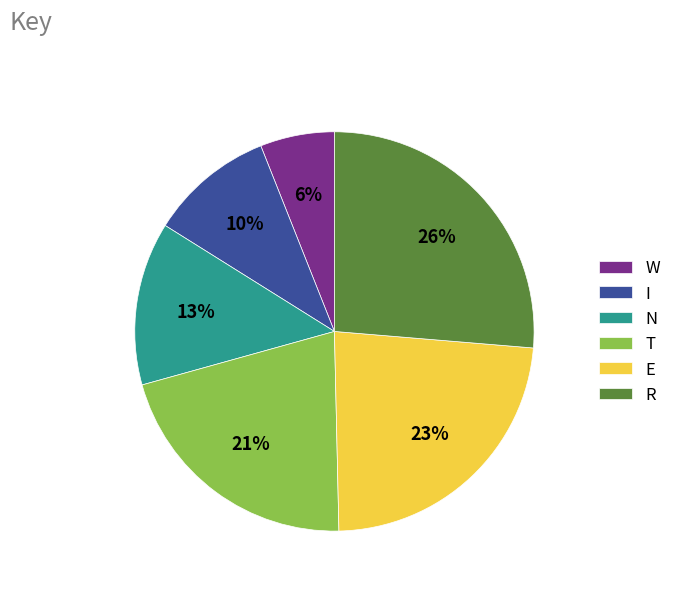

What percentage is the I slice, to the nearest percent?

10%